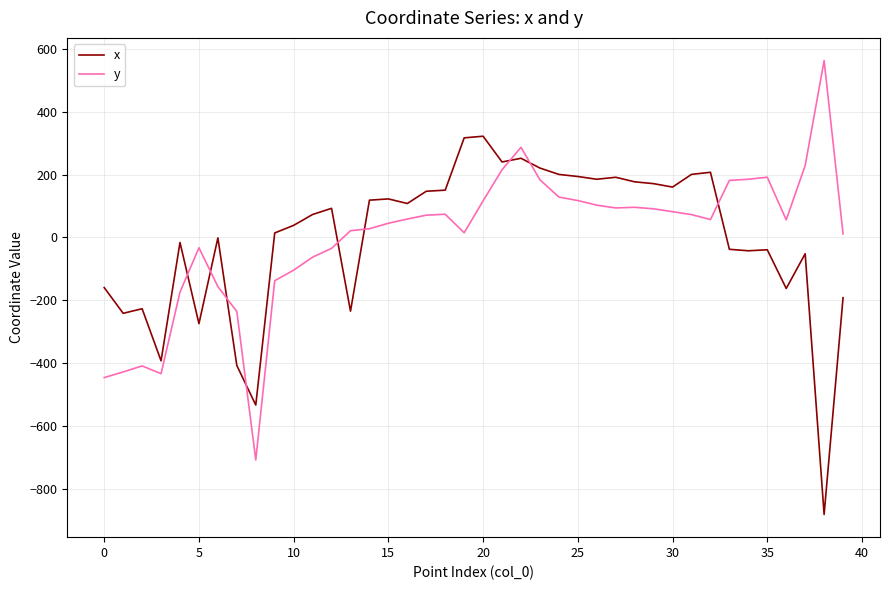

What is the difference between the maximum and minimum values in the y series?

1270.7